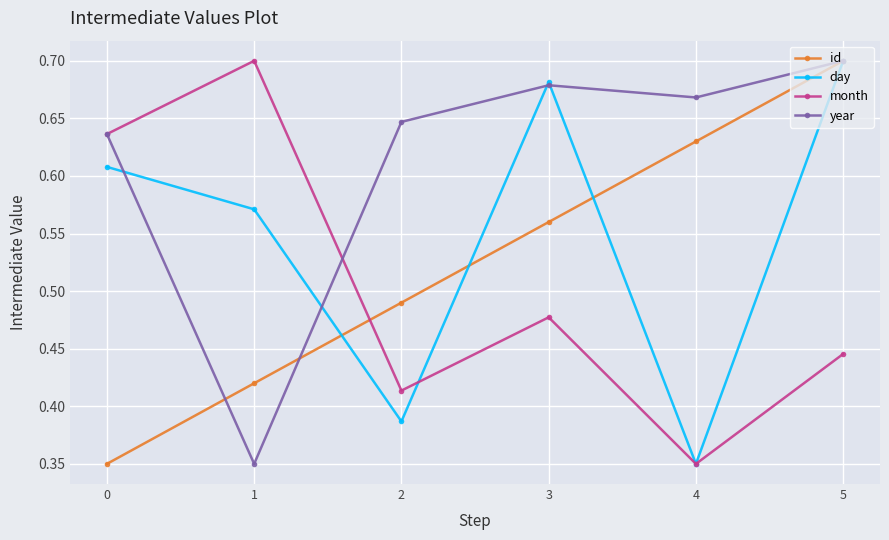

Where is the first local minimum for year?

1